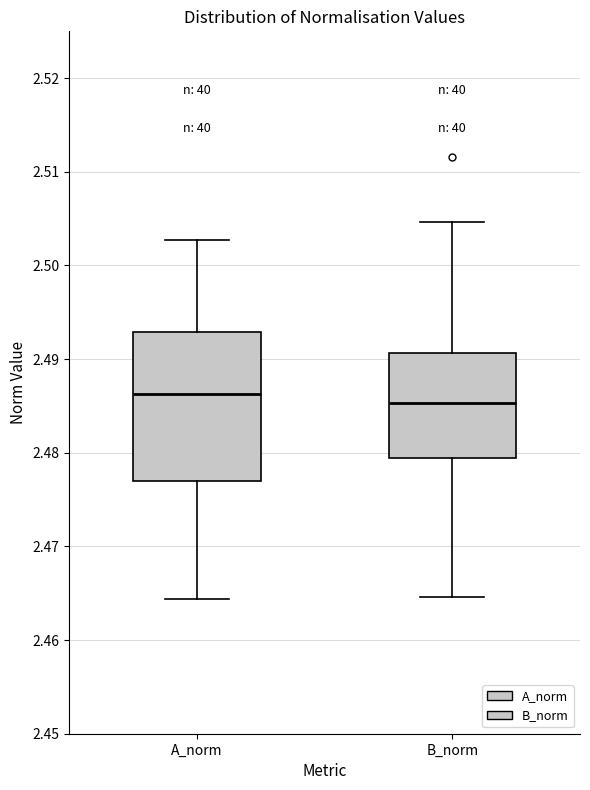

Reading left to right, read every box against the y-axis: the position of its median line, the range the box covers, and the ends of its whiskers. The values are not printed on the chart, so give them approximately, as read against the axis.

A_norm: median 2.486, box 2.477 to 2.493, whiskers 2.464 to 2.503
B_norm: median 2.485, box 2.479 to 2.491, whiskers 2.465 to 2.505